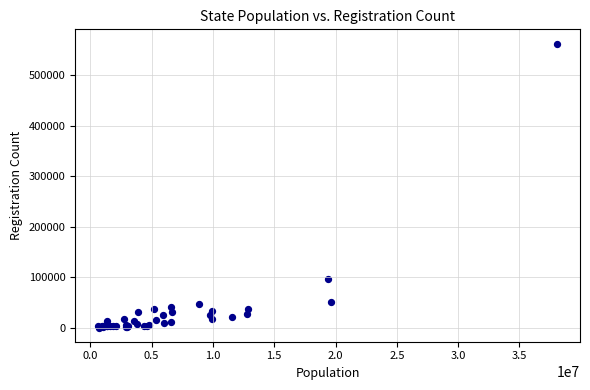

What Y value in the scatter plot is closest to 281725?

95640